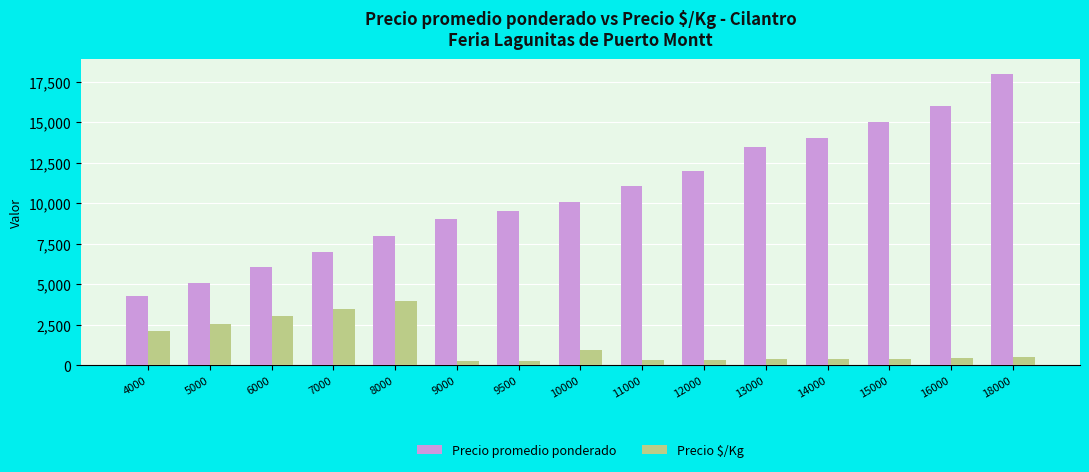

Rank the series at 8000 from highest to lowest value.

Precio promedio ponderado, Precio $/Kg